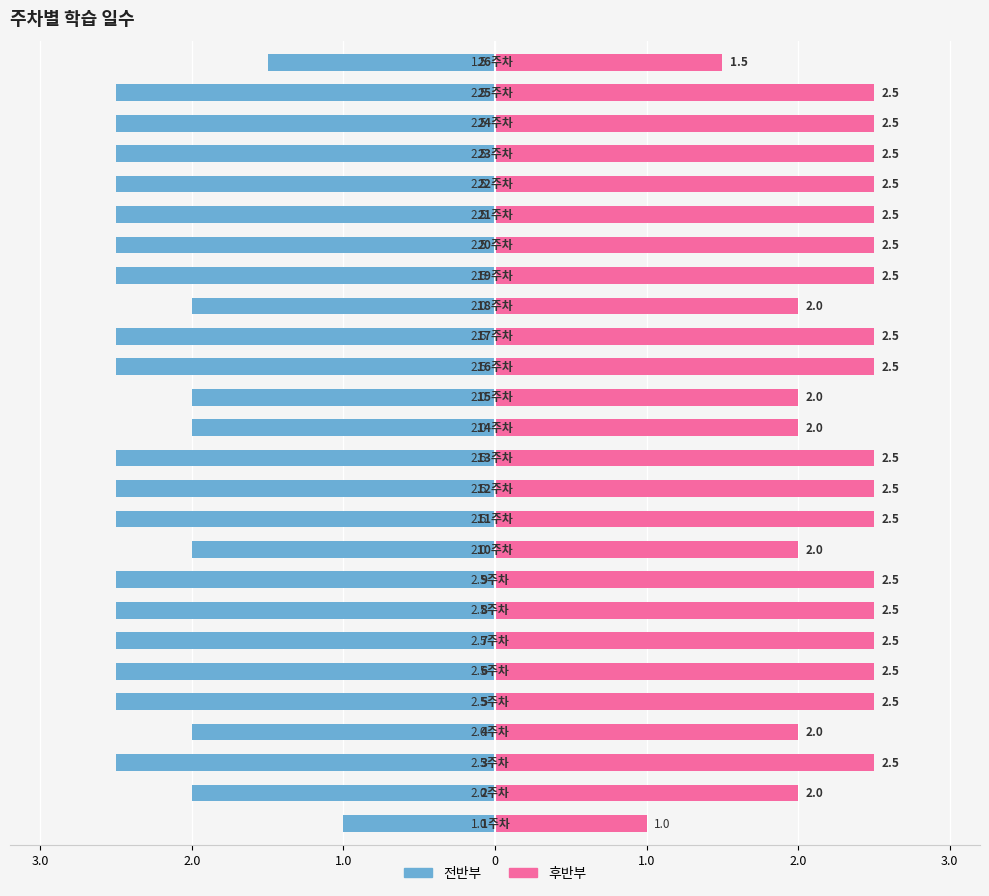

How many groups of bars are there?

26